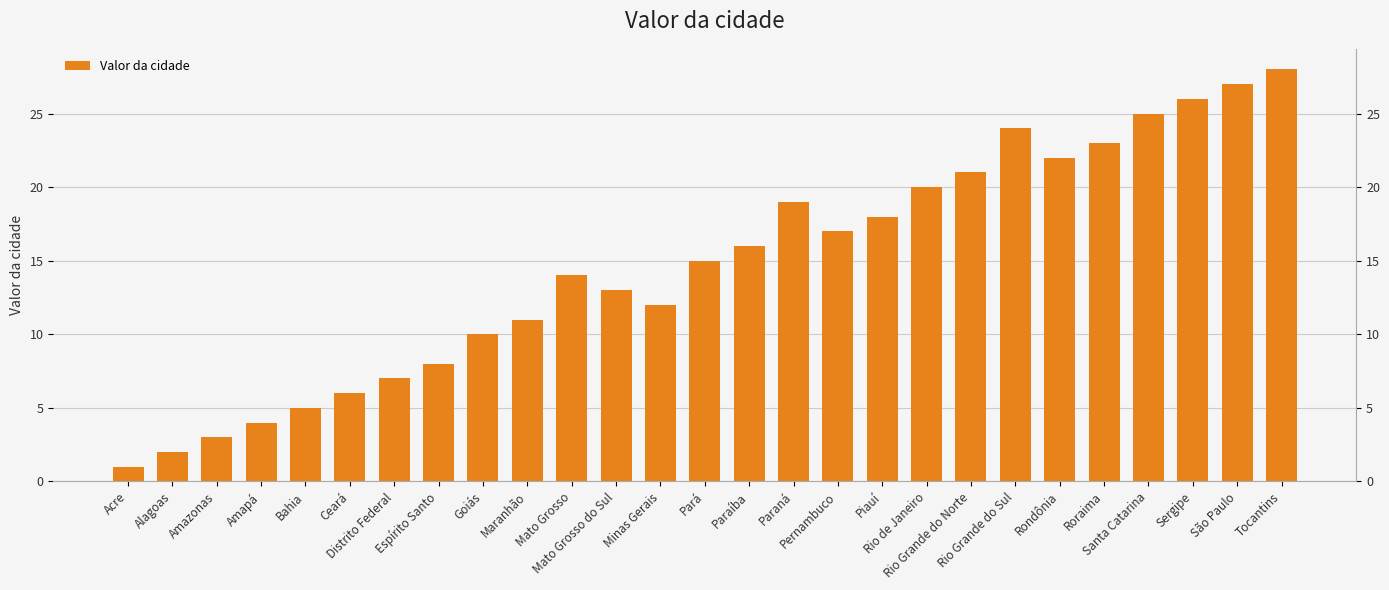

Rank the categories by value from highest to lowest.

Tocantins, São Paulo, Sergipe, Santa Catarina, Rio Grande do Sul, Roraima, Rondônia, Rio Grande do Norte, Rio de Janeiro, Paraná, Piauí, Pernambuco, Paraíba, Pará, Mato Grosso, Mato Grosso do Sul, Minas Gerais, Maranhão, Goiás, Espírito Santo, Distrito Federal, Ceará, Bahia, Amapá, Amazonas, Alagoas, Acre